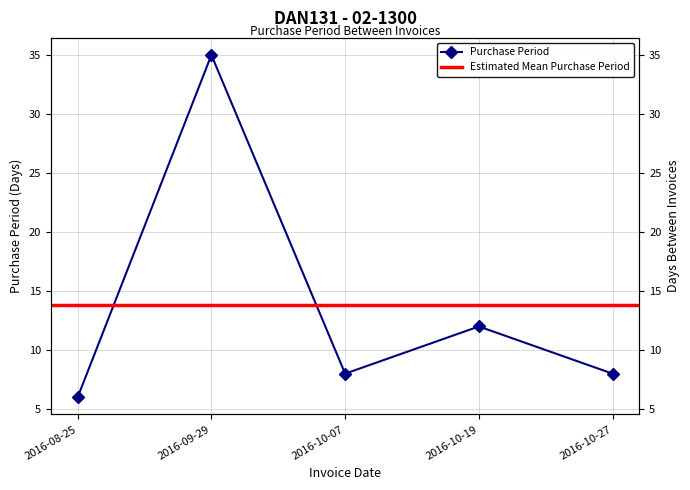

Rank the categories by value from lowest to highest.

2016-08-25, 2016-10-07, 2016-10-27, 2016-10-19, 2016-09-29